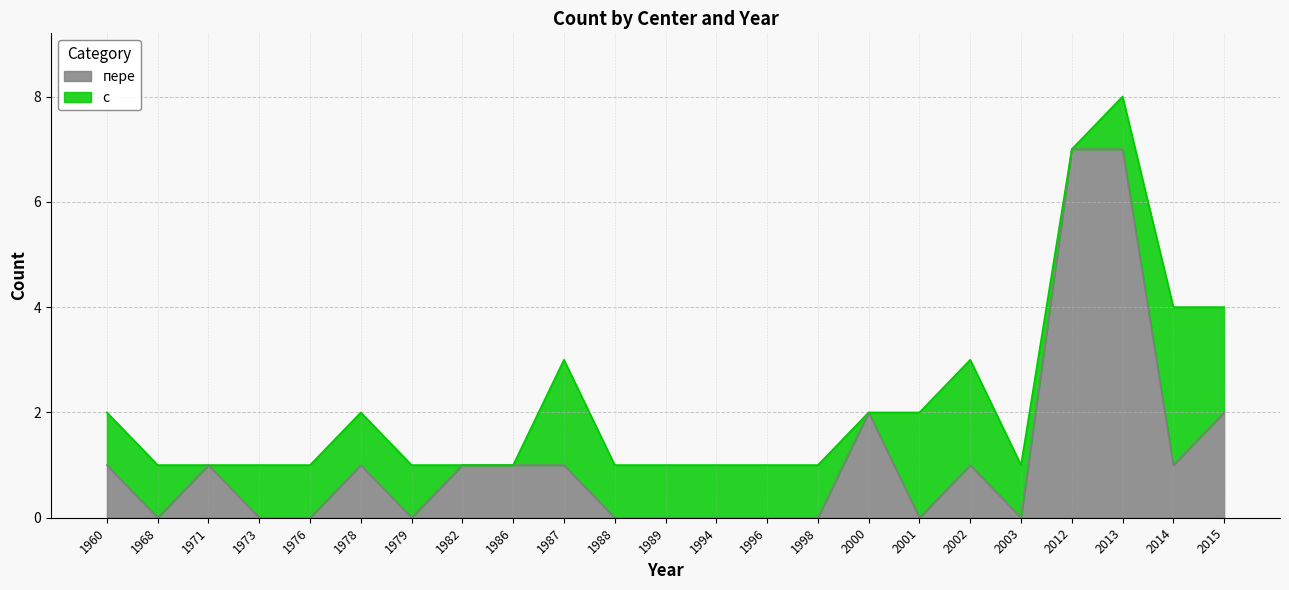

Count the number of categories in the chart.

23